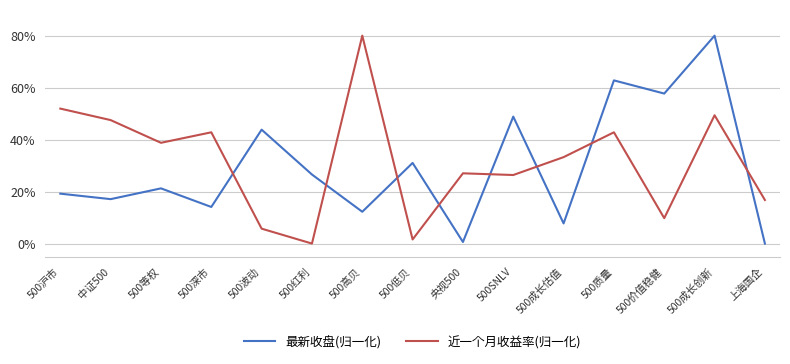

What is the maximum value for 最新收盘(归一化)?

80.0